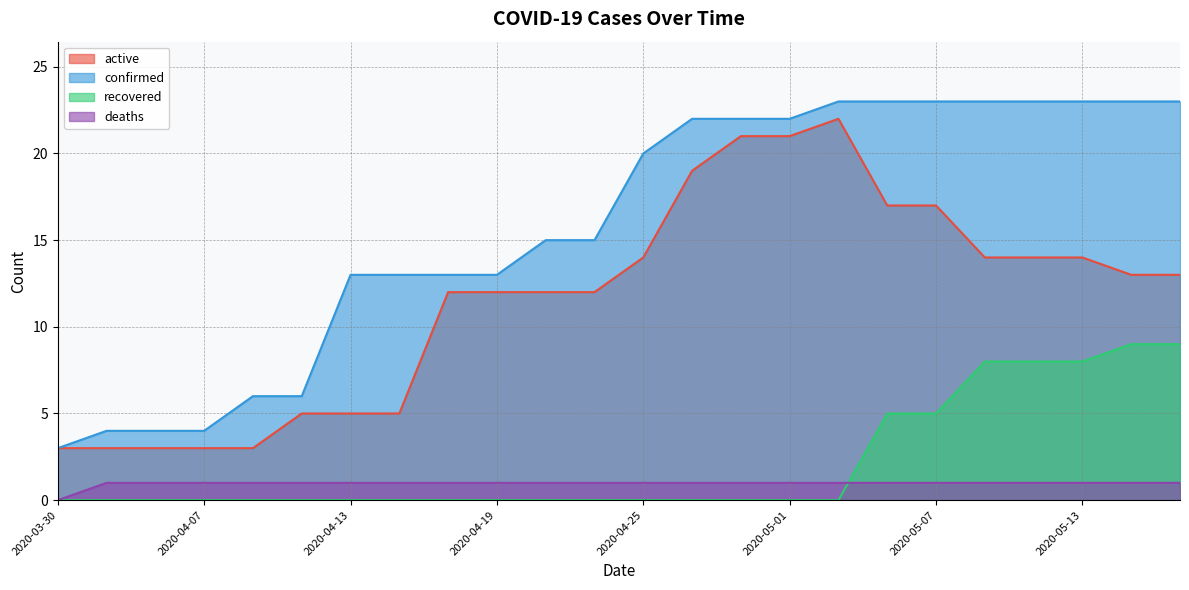

The active series shows 14 at 2020-05-09. True or false?

True